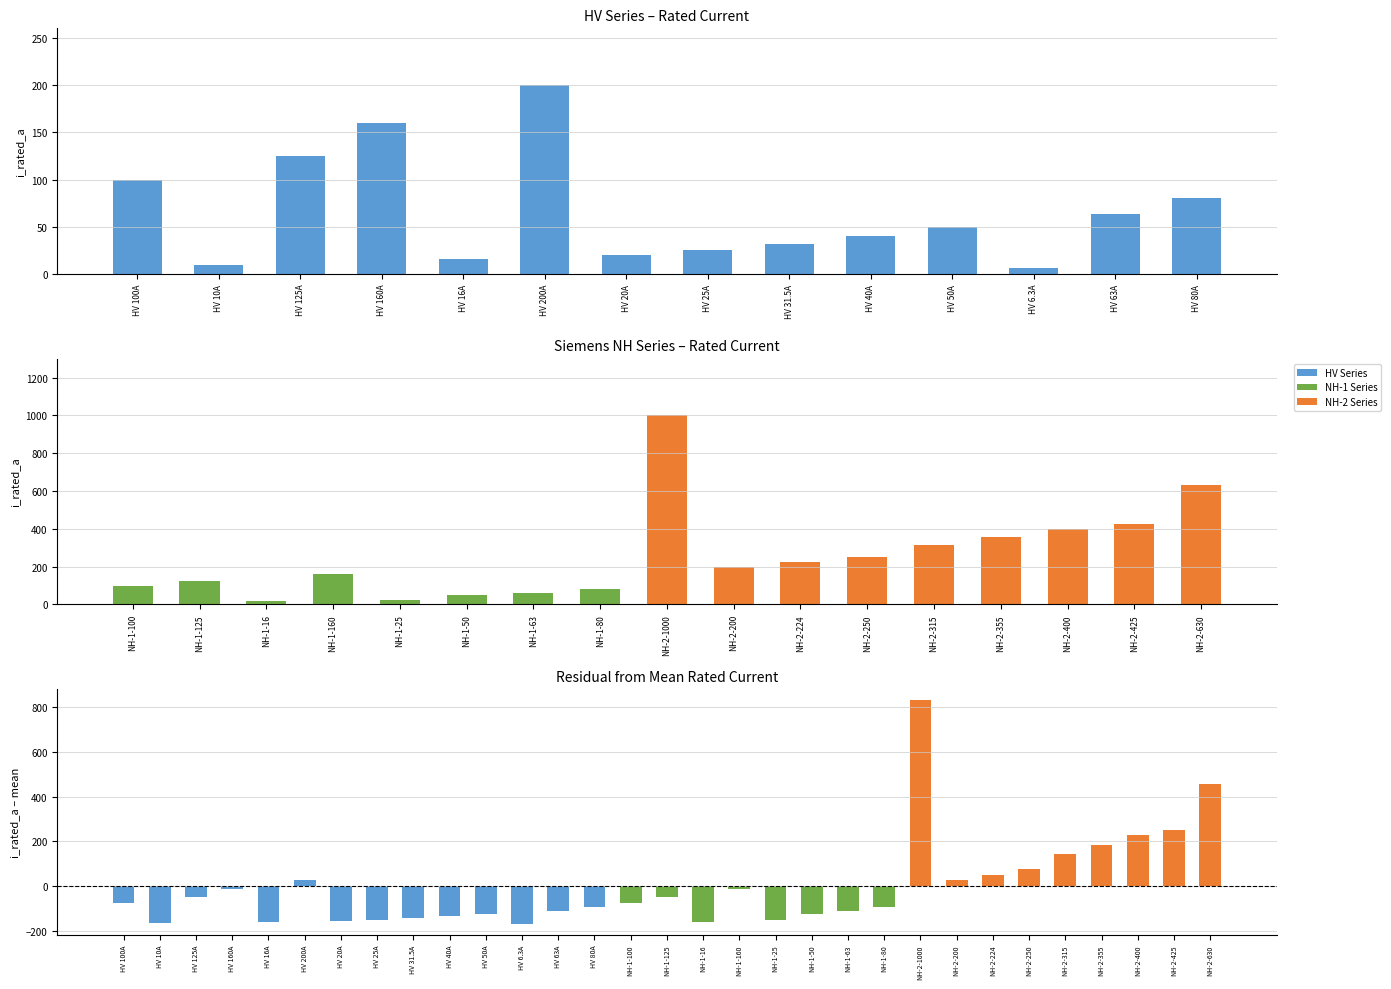

Between HV 80A and HV 16A, which is larger?

HV 80A